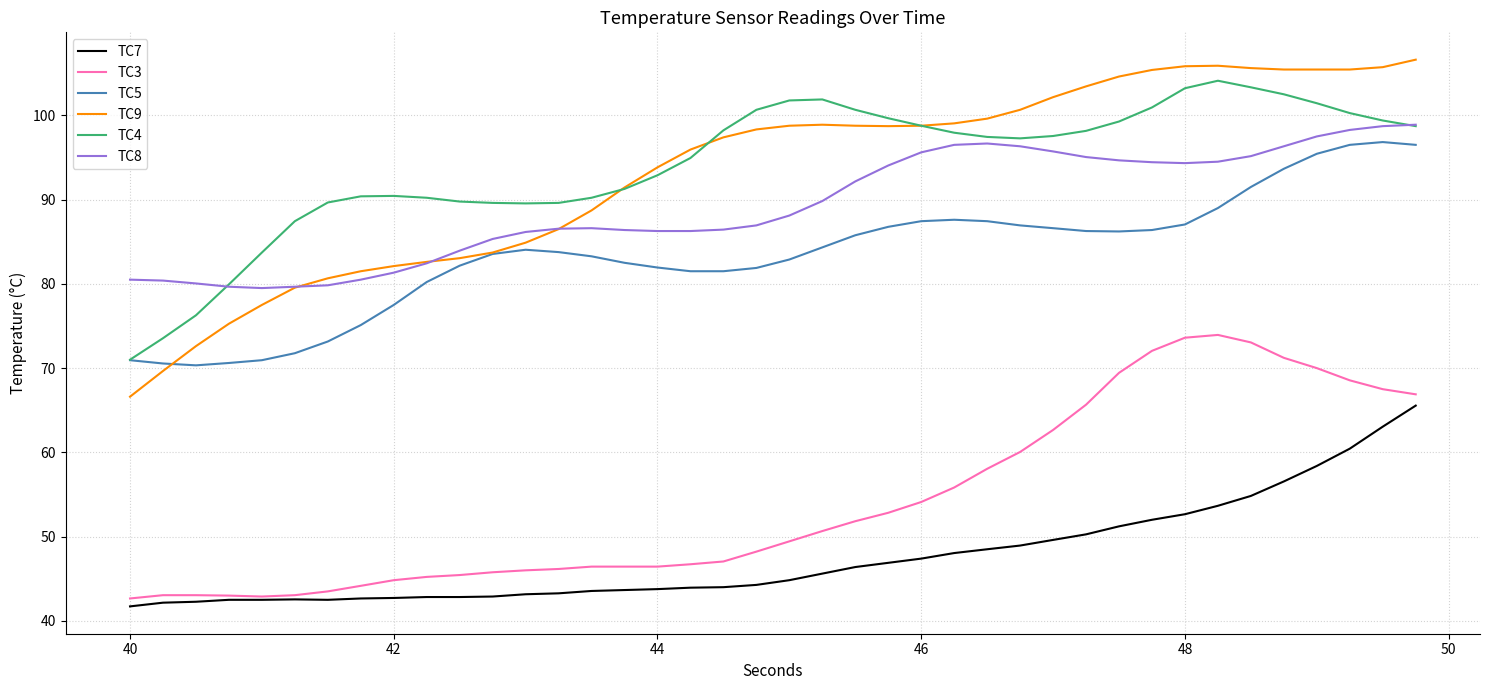

Which series has the widest spread of values?

TC9